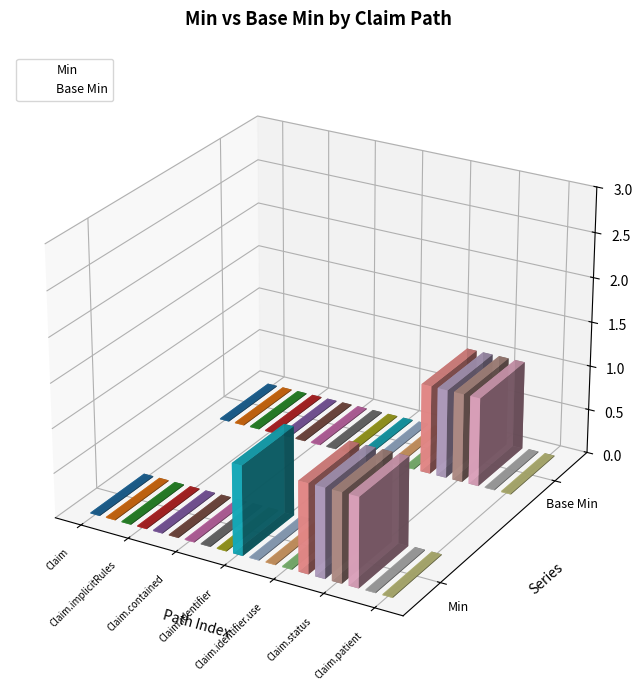

Which category has the lowest value across all series?

Claim